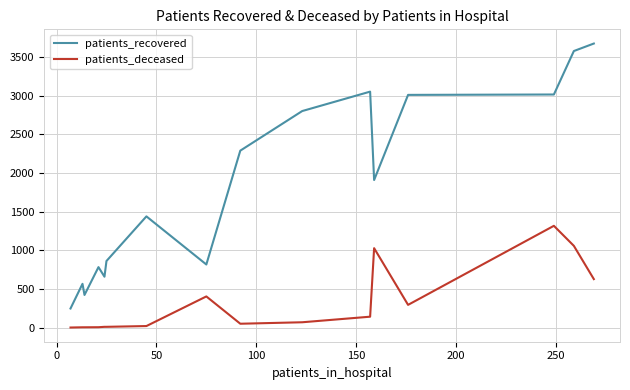

List the series in order of their overall mean, lowest first.

patients_deceased, patients_recovered